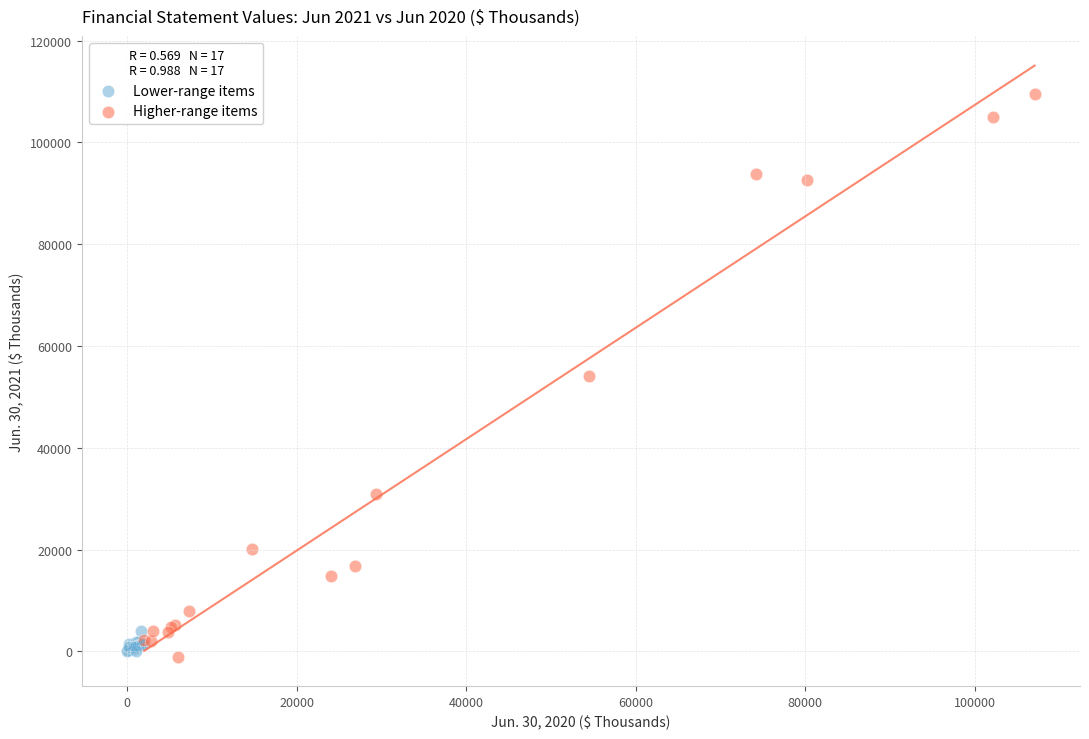

Which series has the largest Y range (max minus min)?

Higher-range items